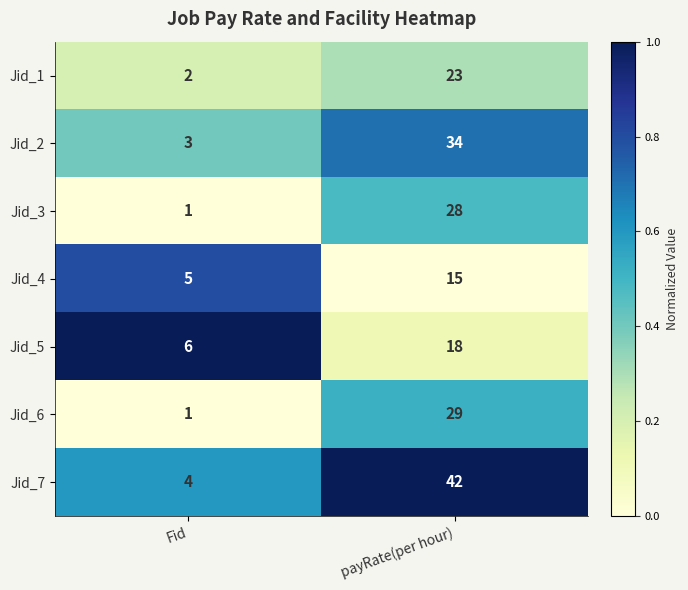

Which series has the widest spread of values?

Jid_7